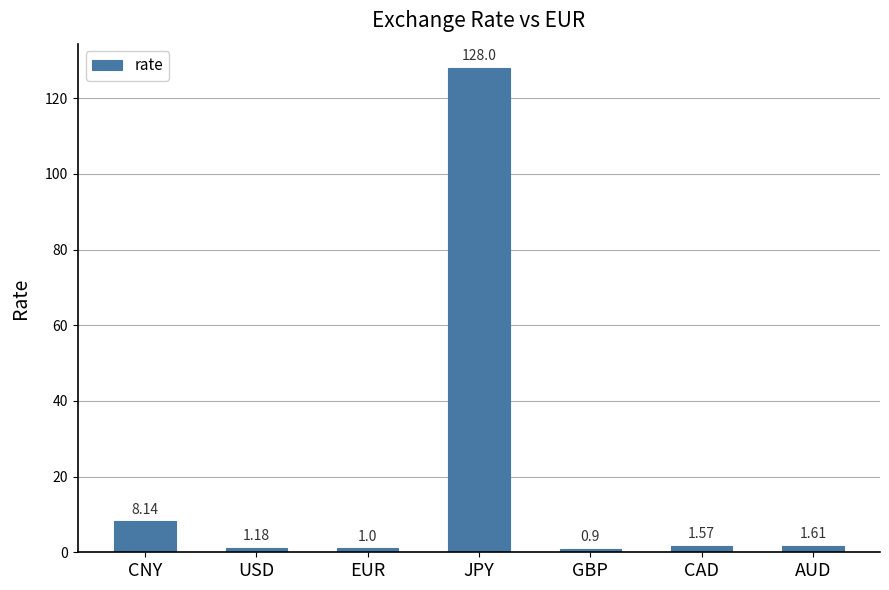

What is the average value?

20.3